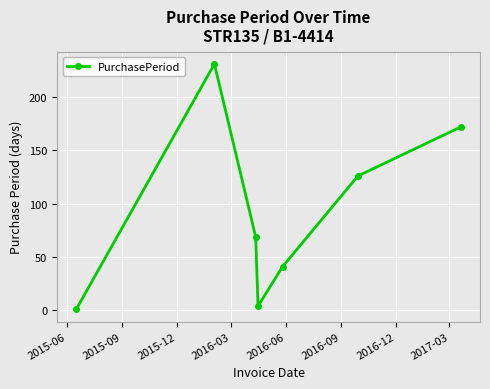

How many data points does each series have?

7